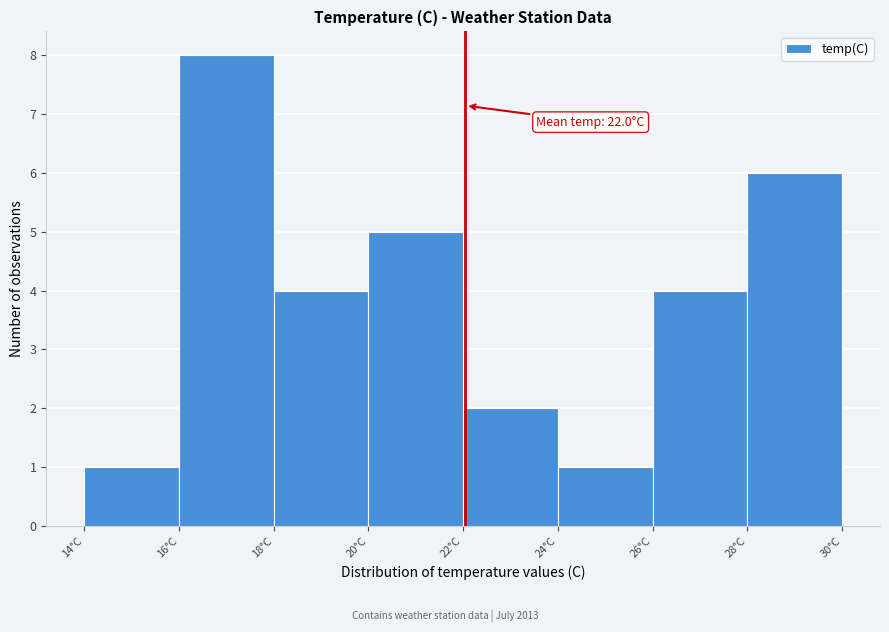

Which range on the x-axis has the tallest bar?

16 to 18